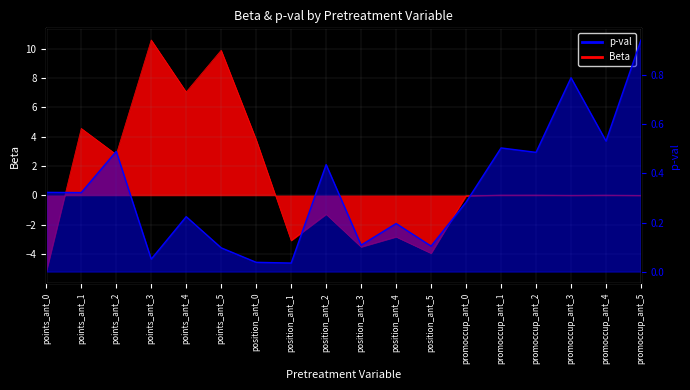

Does the chart display data point markers on the line(s)?

No